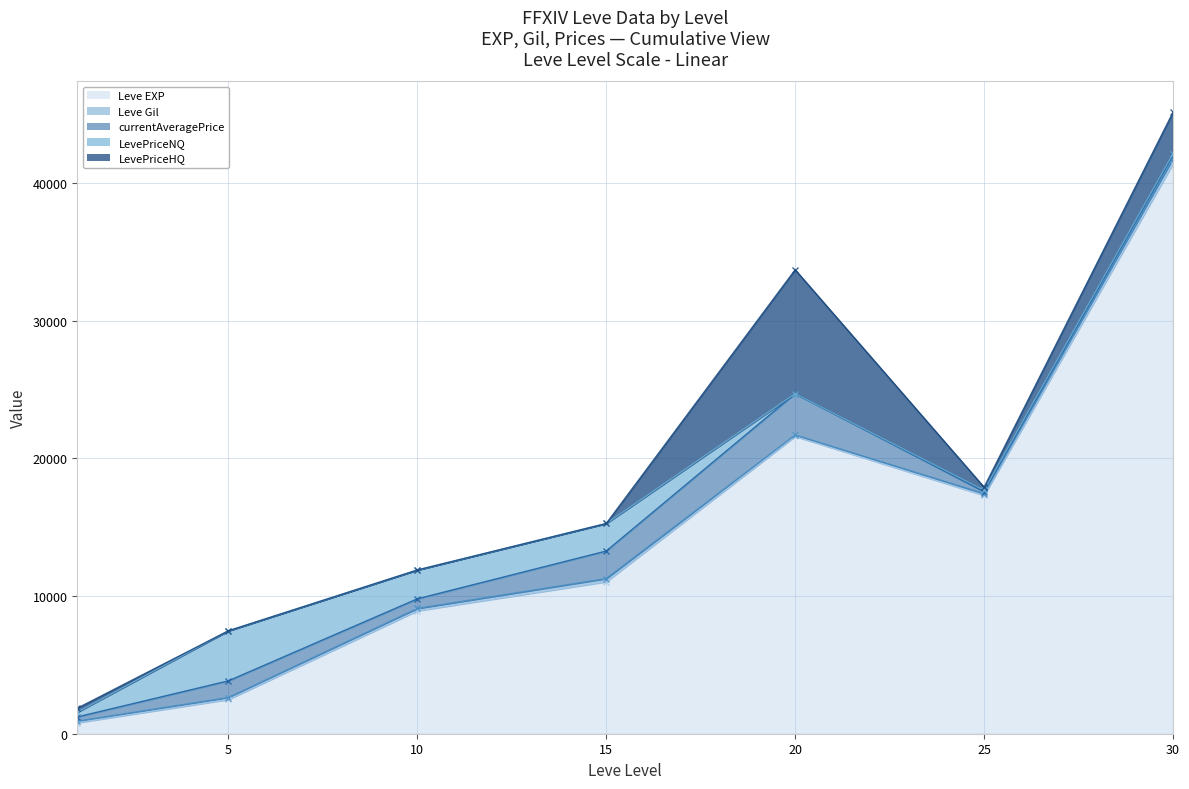

What is the average value of the Leve EXP series?

14797